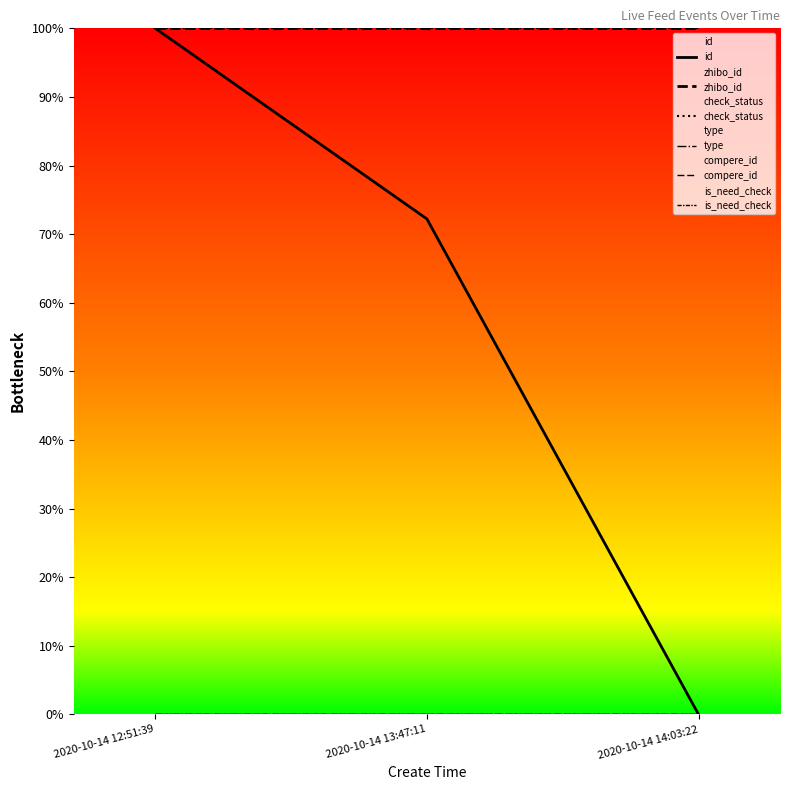

Does the chart have visible grid lines?

No